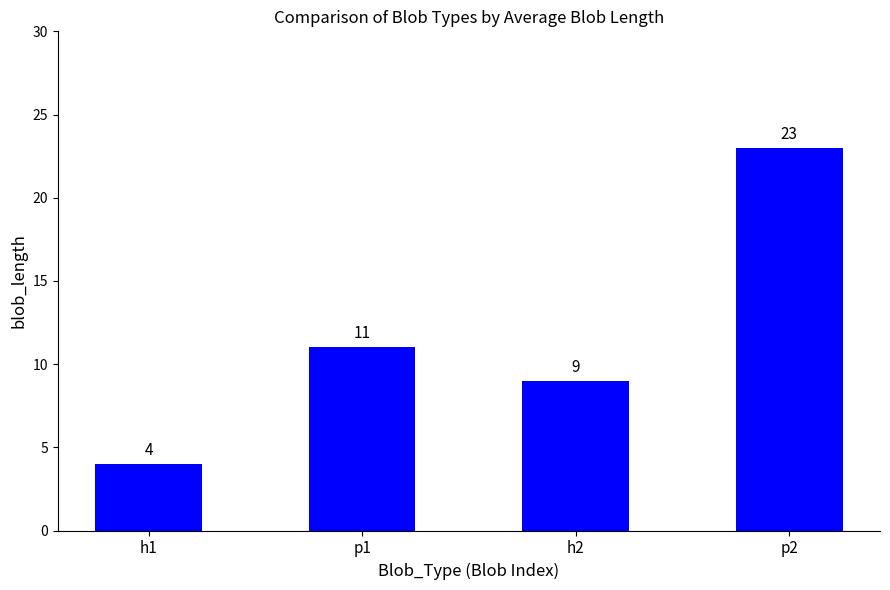

What is the change in value from p1 to p2?

+12